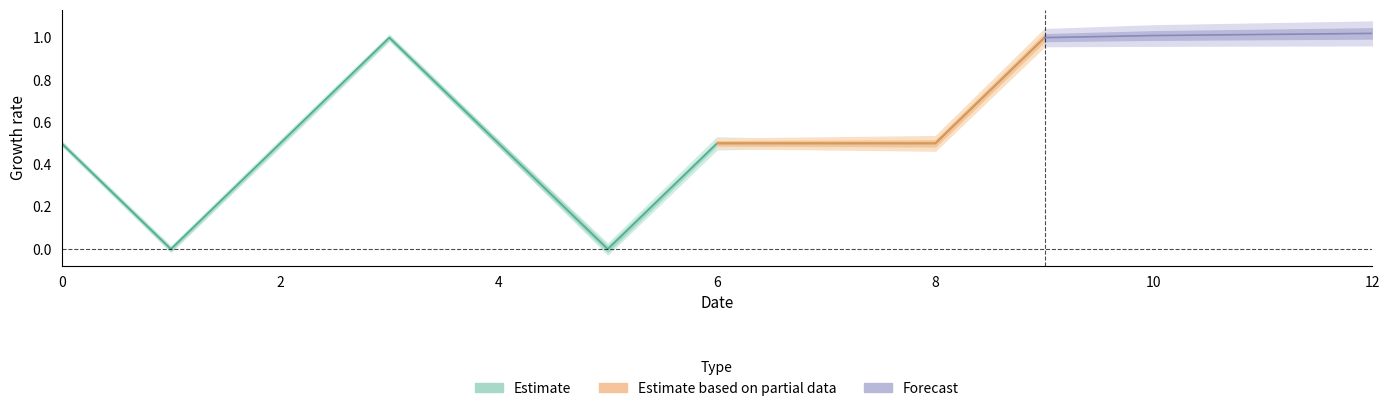

True or false: col_6 has a value of 0 at 4.

False